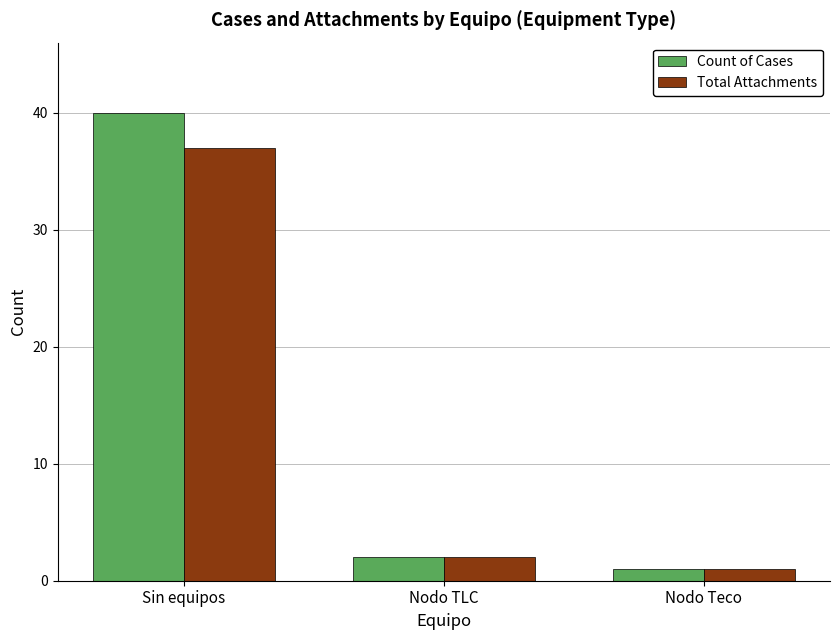

List the series in order of their peak value, highest first.

Count of Cases, Total Attachments